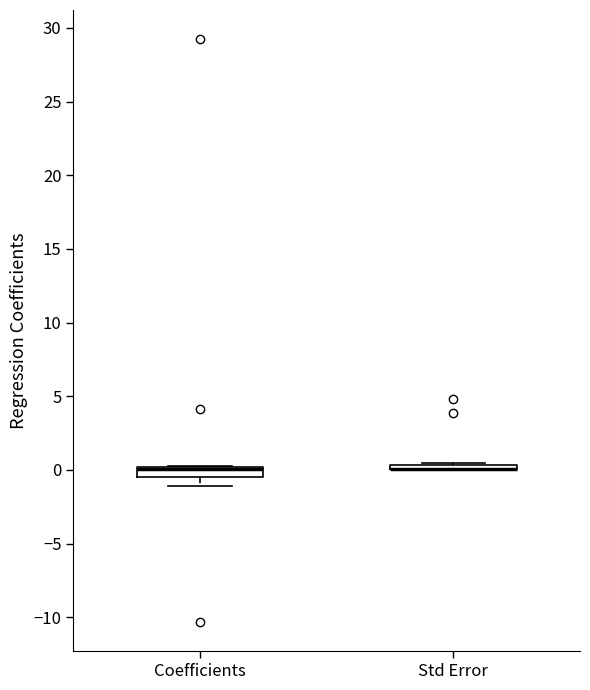

Where is the upper edge of the box for Std Error on the y-axis? The values are not printed on the chart, so give them approximately, as read against the axis.

0.5